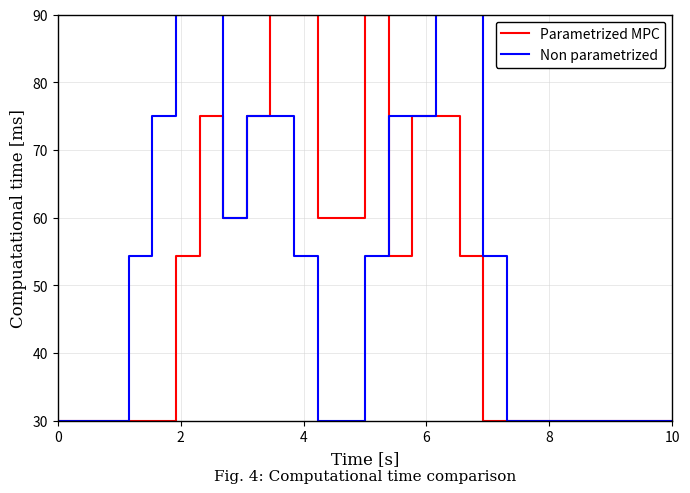

Rank the series by their average value, from lowest to highest.

Parametrized MPC, Non parametrized